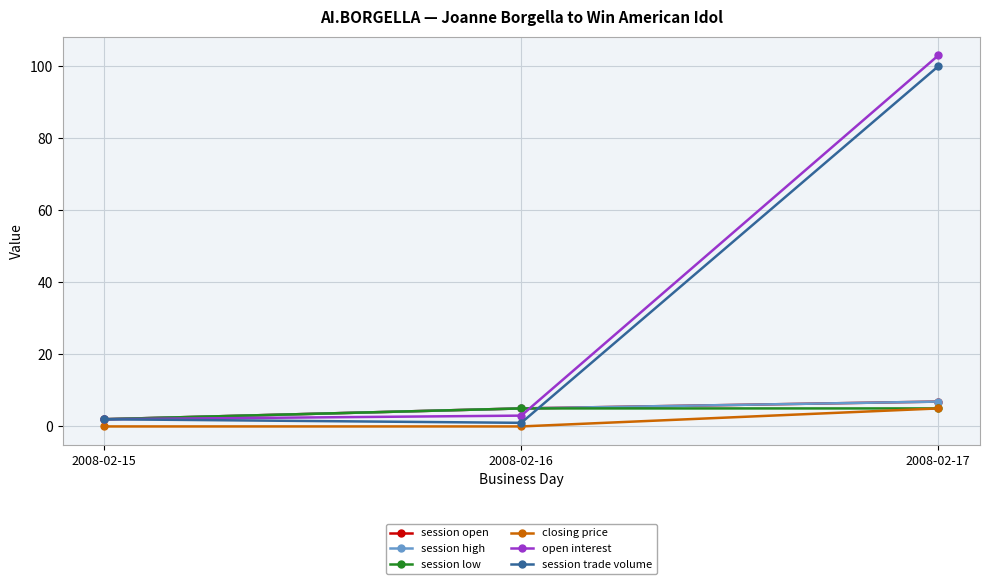

Is this an area chart (filled region under the line)?

No